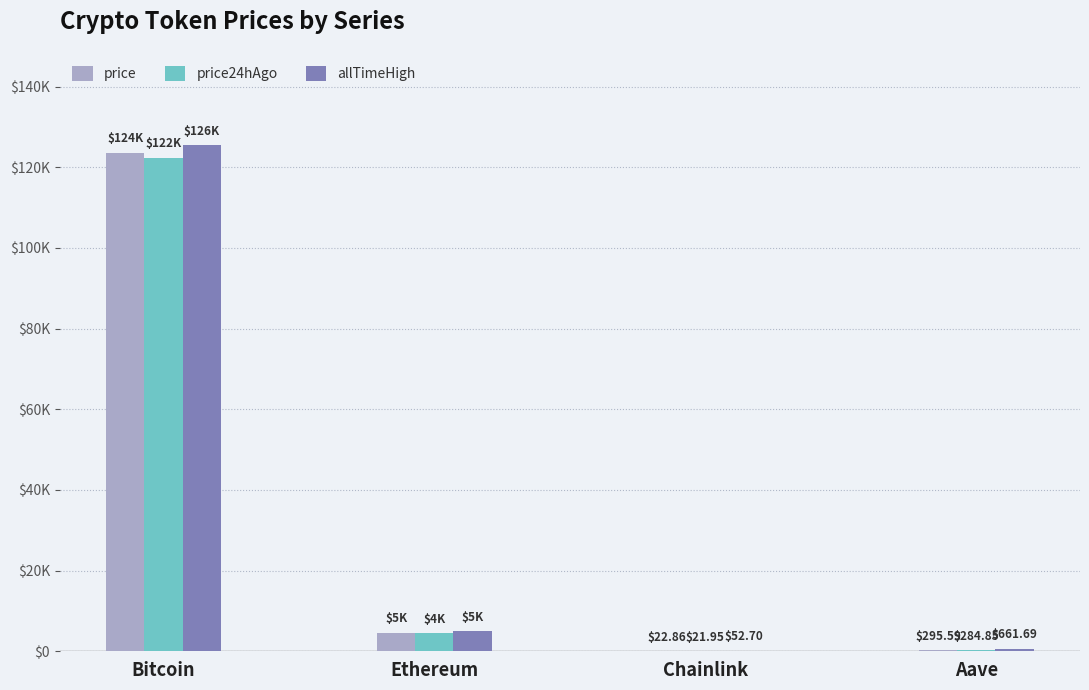

Which category has the highest value across all series?

Bitcoin